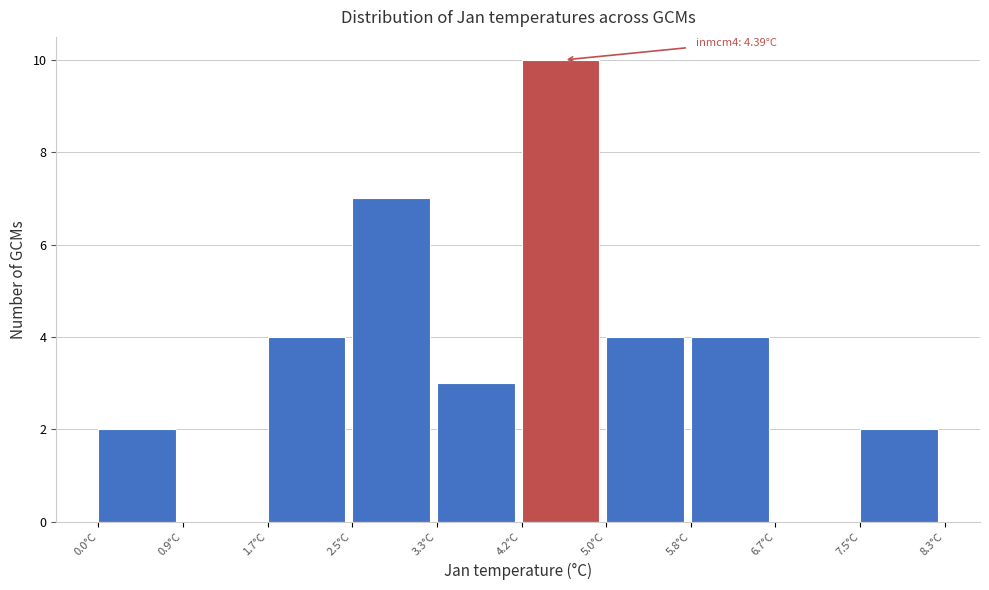

Over which range of the x-axis is the bar tallest?

4.2 to 5.0